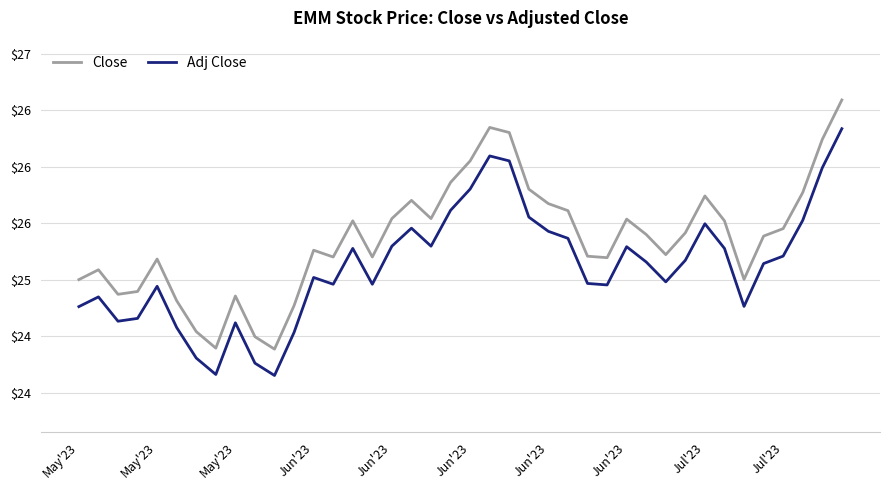

Does the chart display data point markers on the line(s)?

No